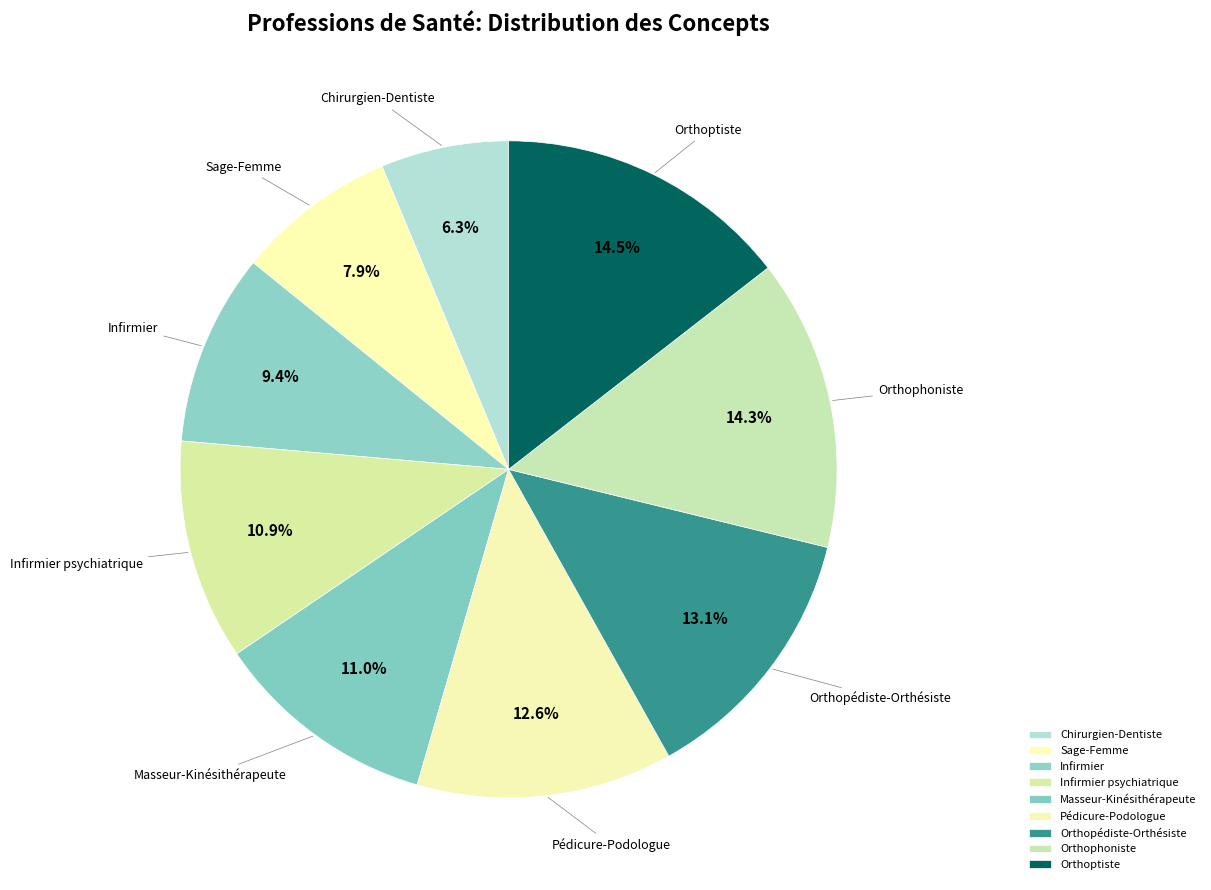

True or false: Orthopédiste-Orthésiste accounts for 5% of the total.

False